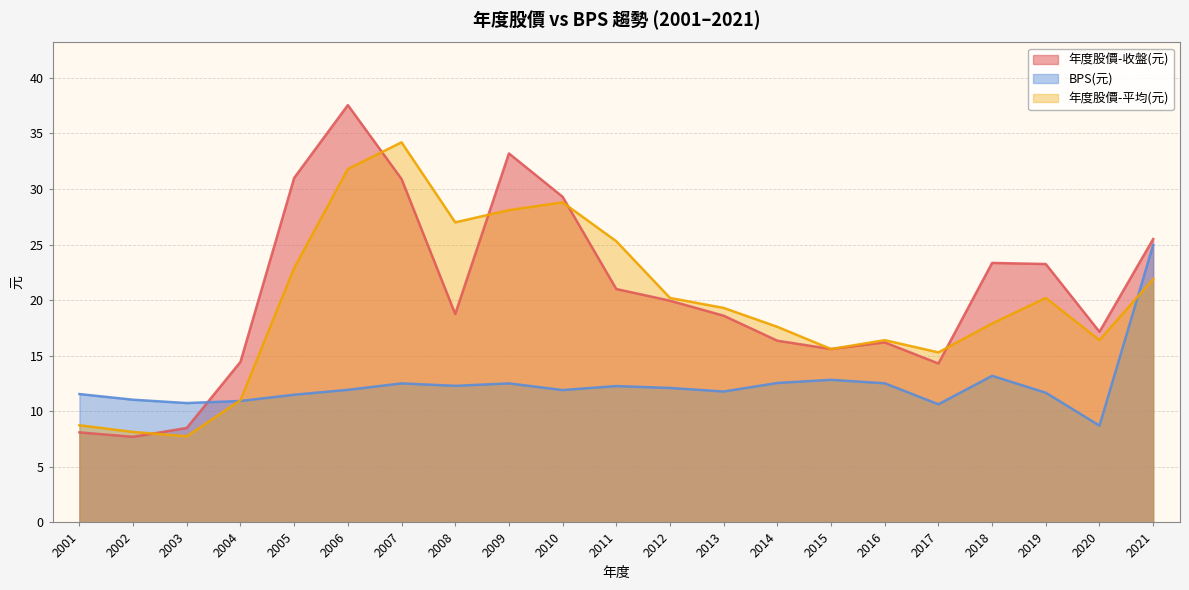

How many distinct data groups are displayed?

3